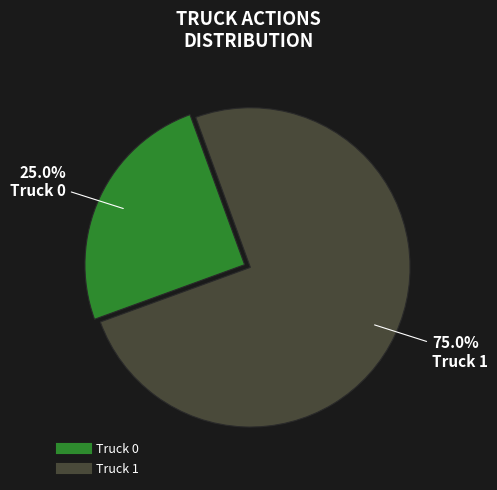

To the nearest percent, what is the average slice percentage?

50%